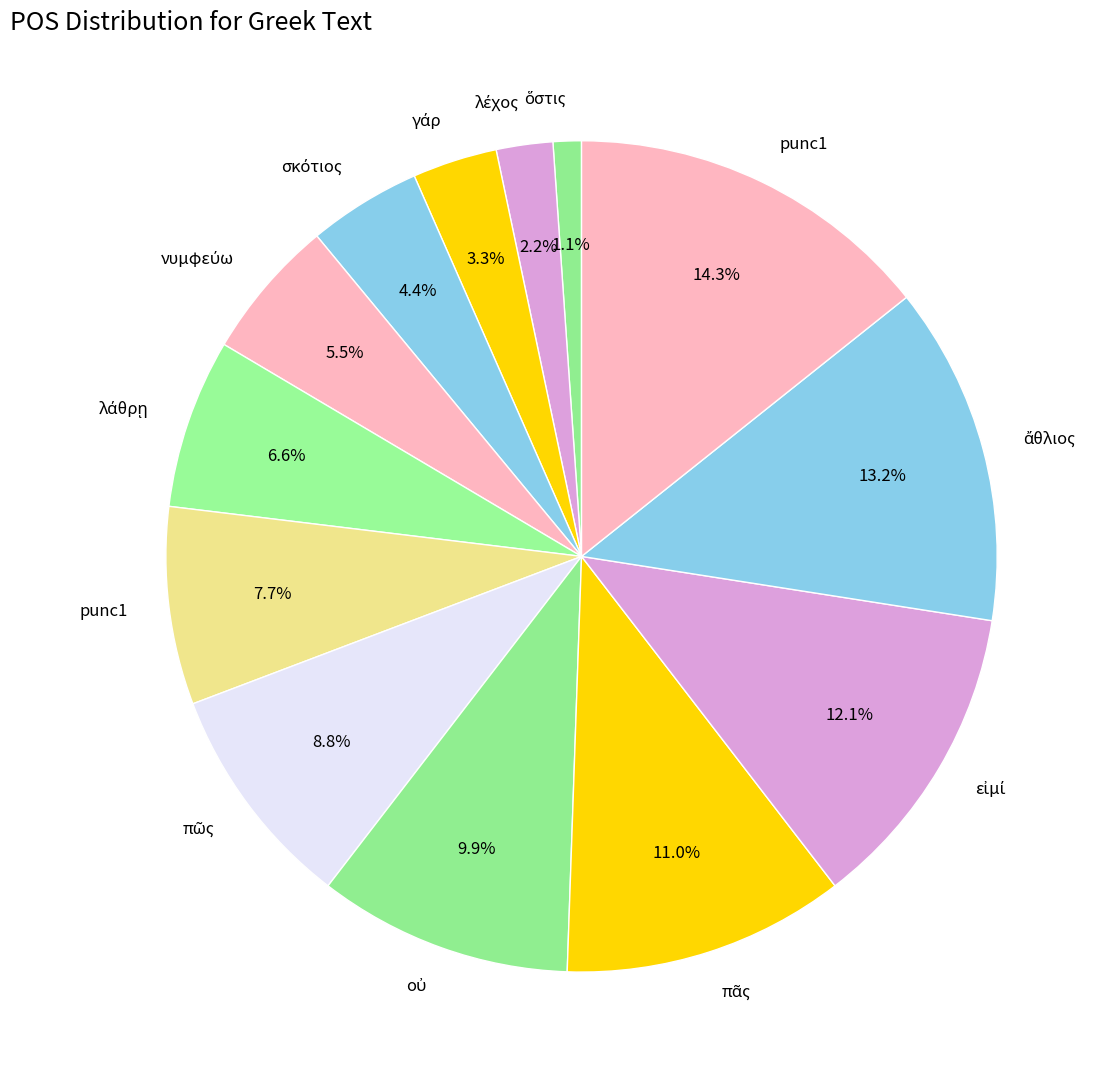

What is the smallest slice in the pie chart?

ὅστις